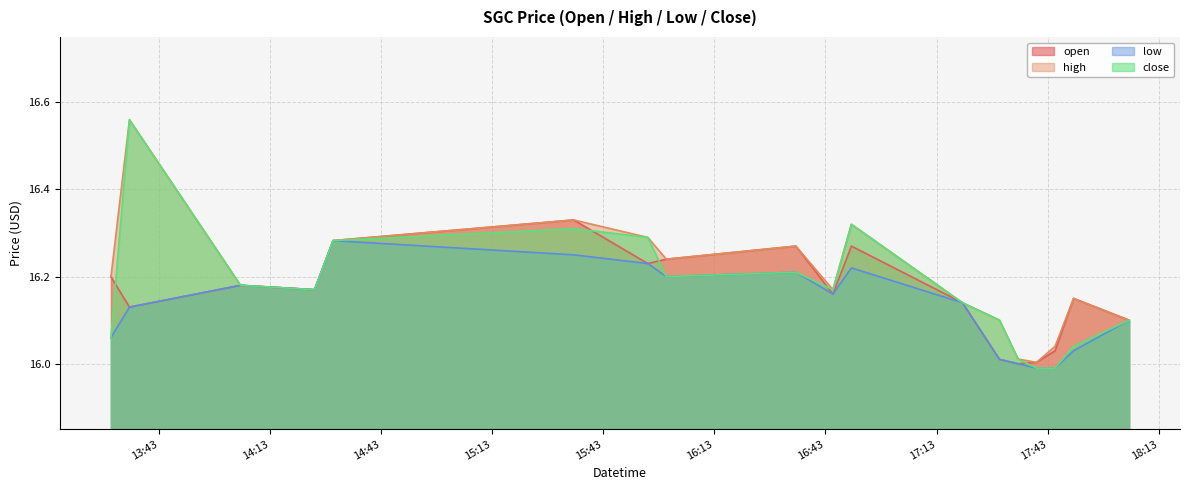

What is the value of the close point at the 6th from the left?

16.3